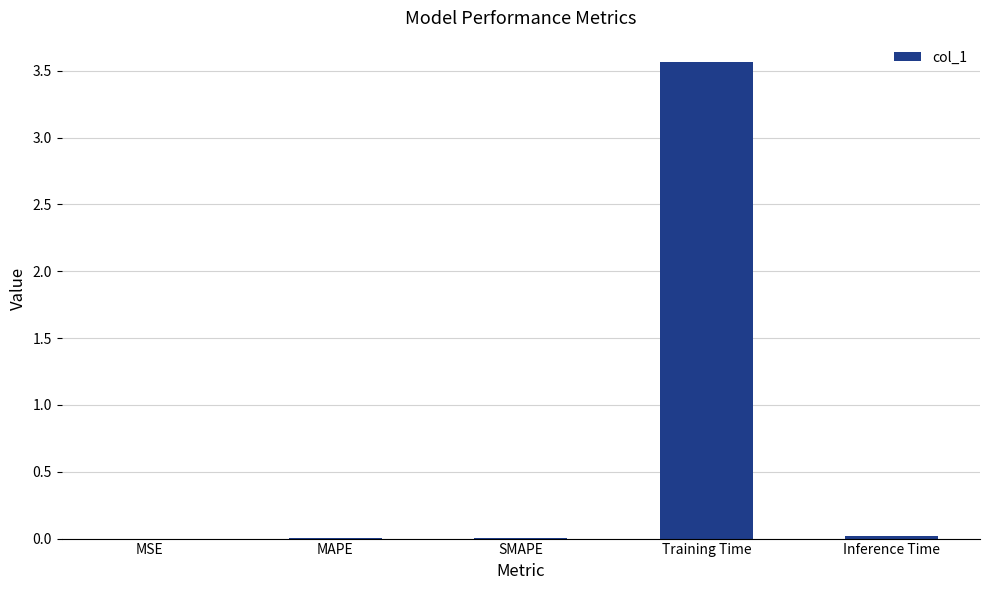

Which has a higher value, Training Time or MAPE?

Training Time